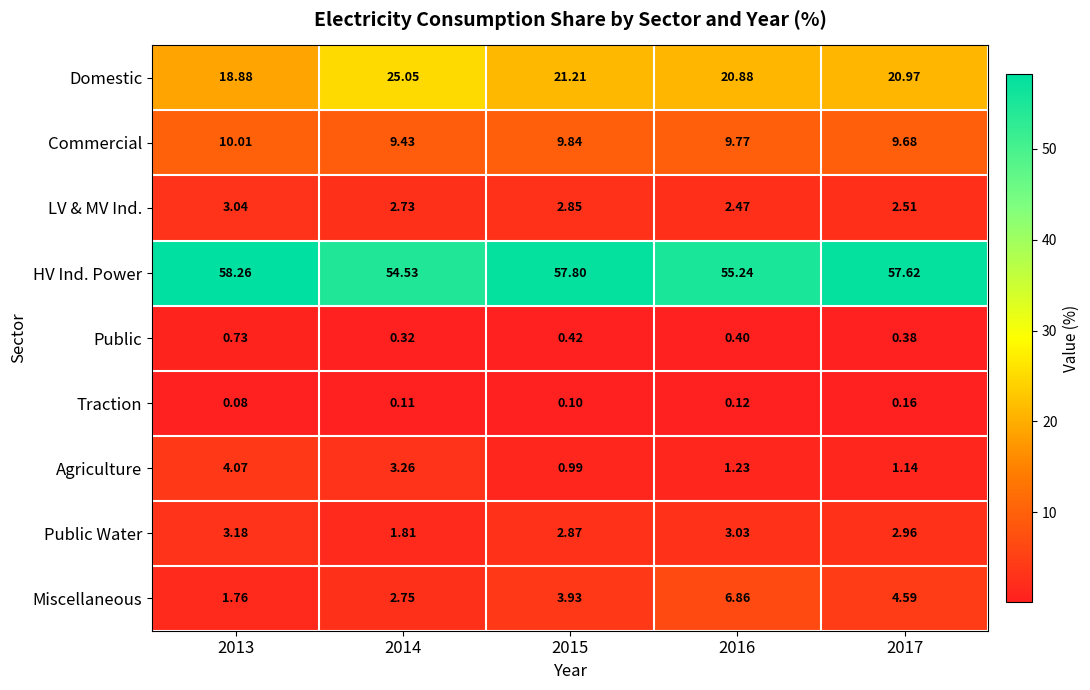

Rank the series by their maximum value, from lowest to highest.

Traction, Public, LV & MV Ind., Public Water, Agriculture, Miscellaneous, Commercial, Domestic, HV Ind. Power